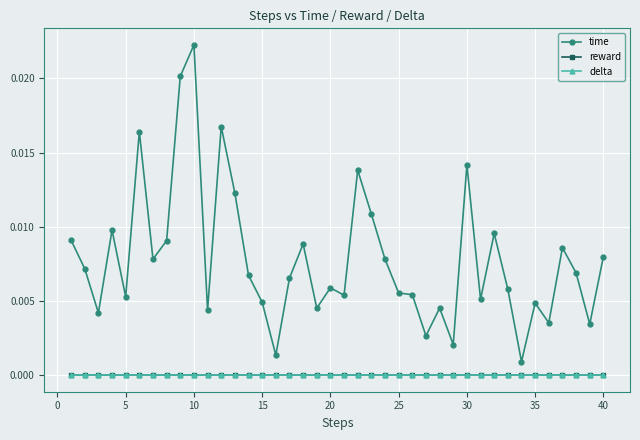

Is this an area chart (filled region under the line)?

No